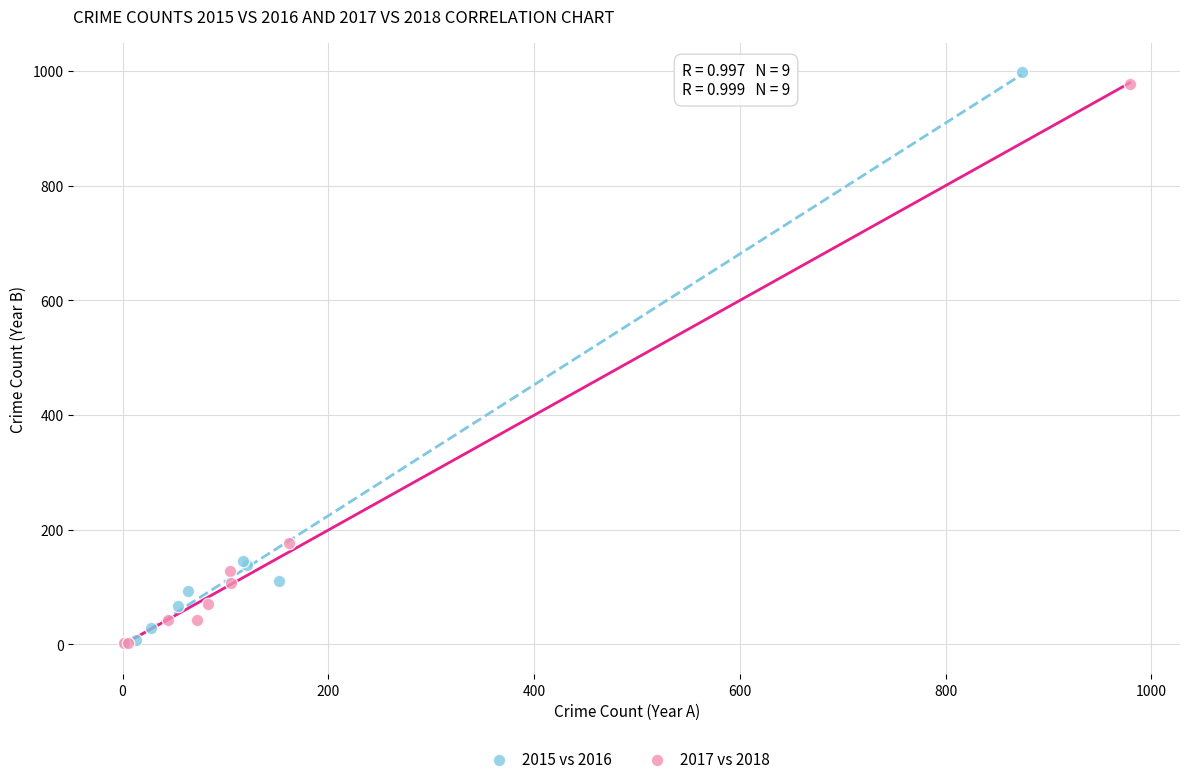

Which series has the largest Y range (max minus min)?

2015 vs 2016